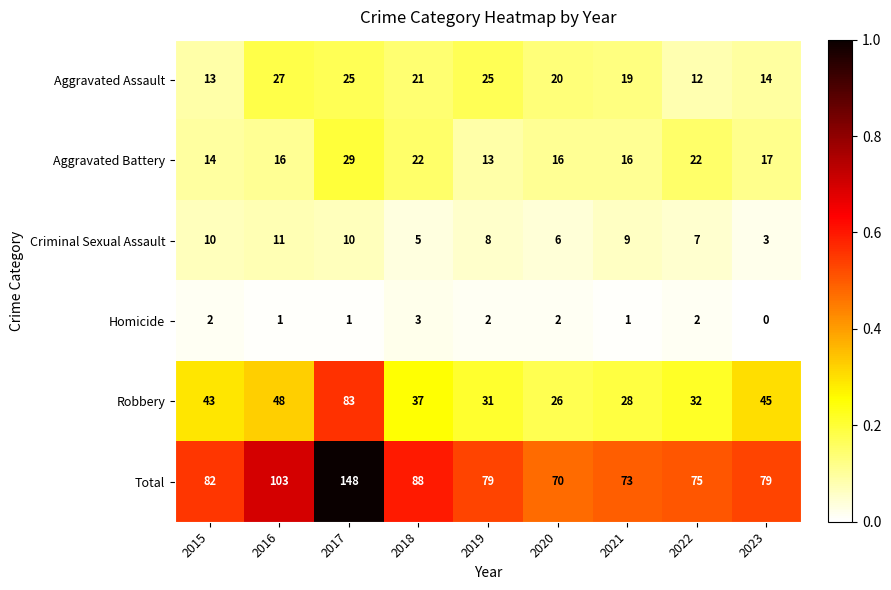

What is the difference between the highest and lowest values at 2018?

85